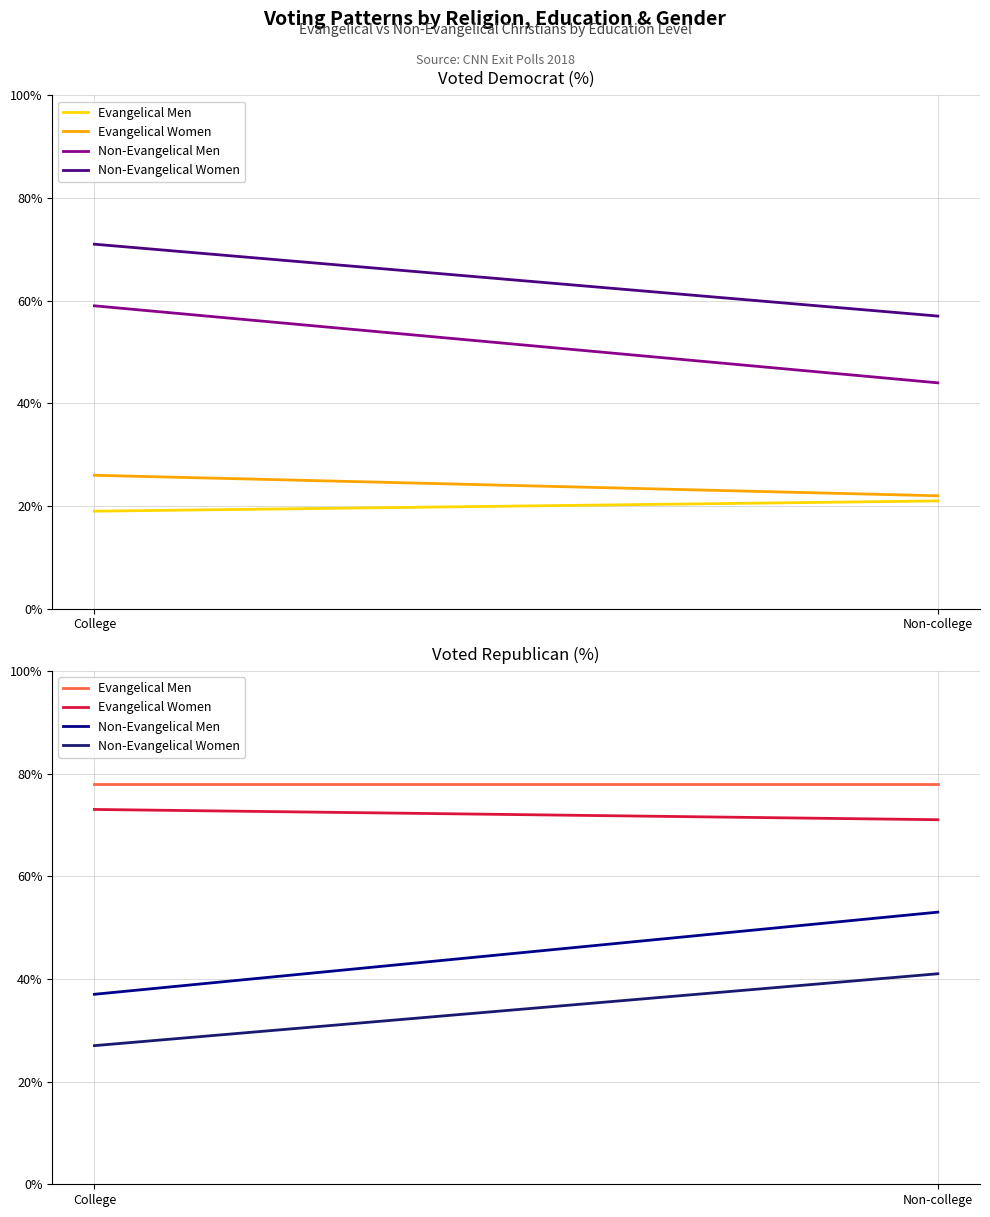

True or false: Evangelical Men has a value of 78 at Non-college.

True